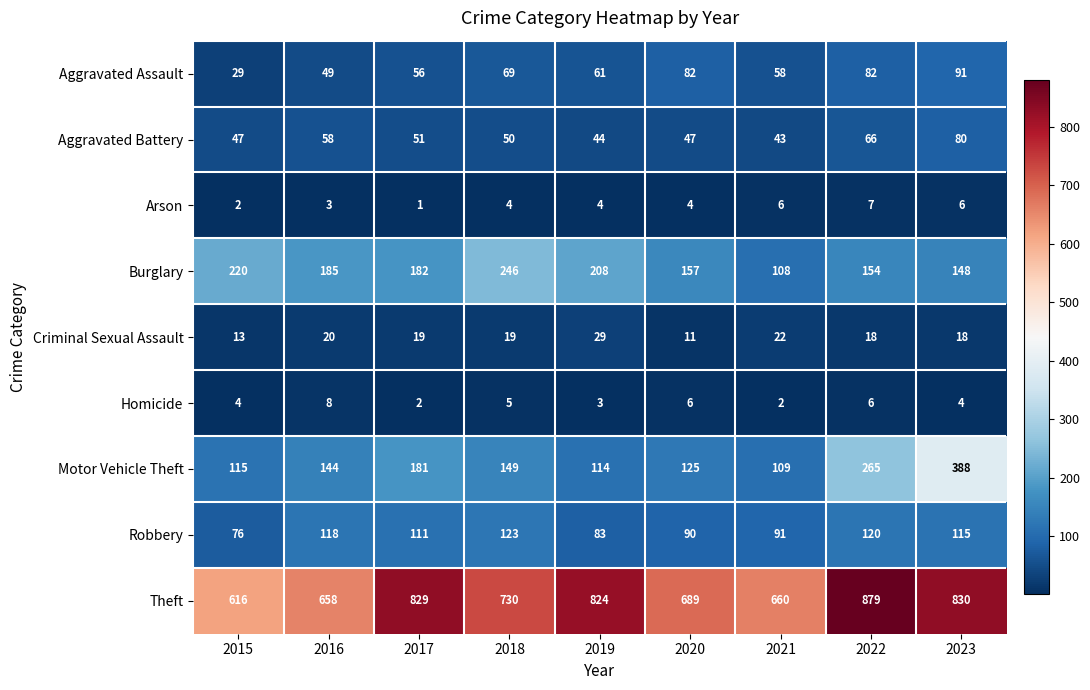

What is the total value across all series at 2016?

1243